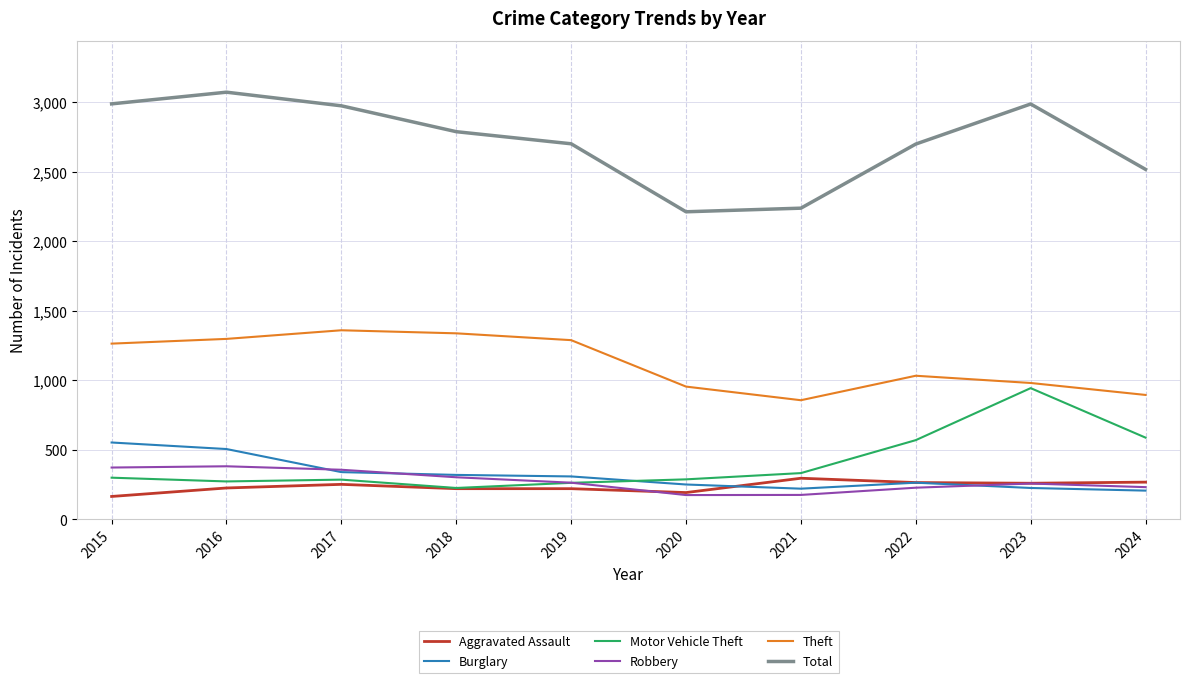

What is the total value across all series at 2021?

4115